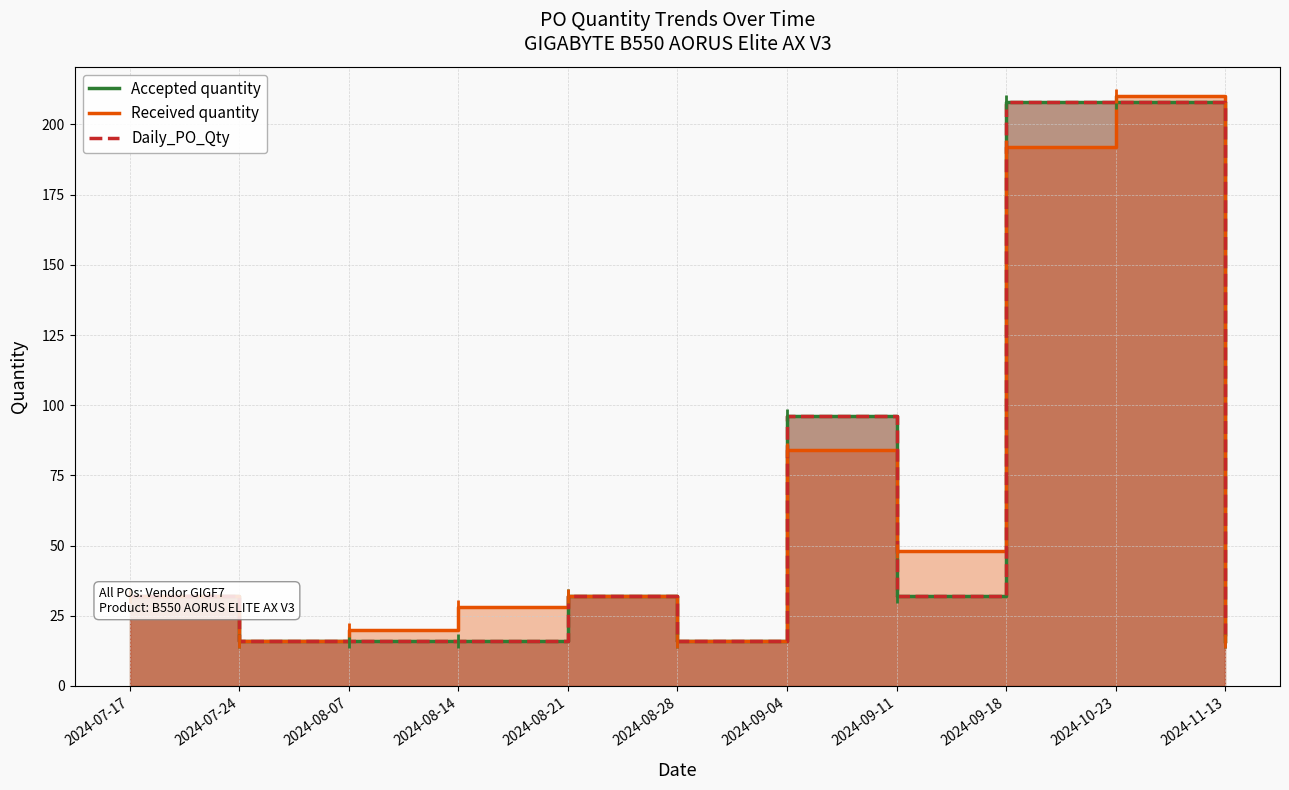

What is the difference between the highest and lowest values at 2024-08-07?

4